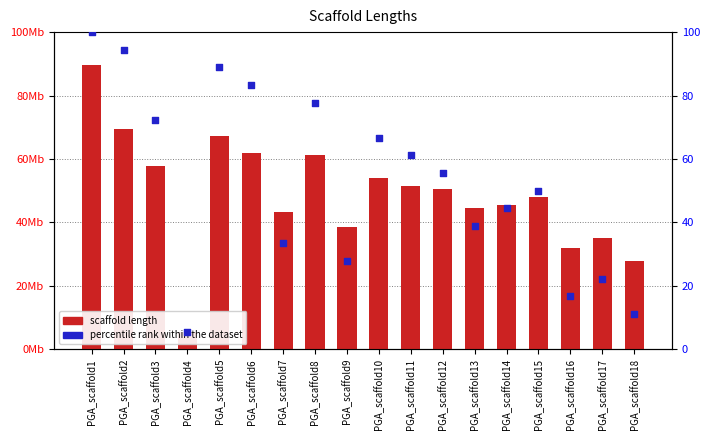

Which series has the largest Y range (max minus min)?

scaffold length